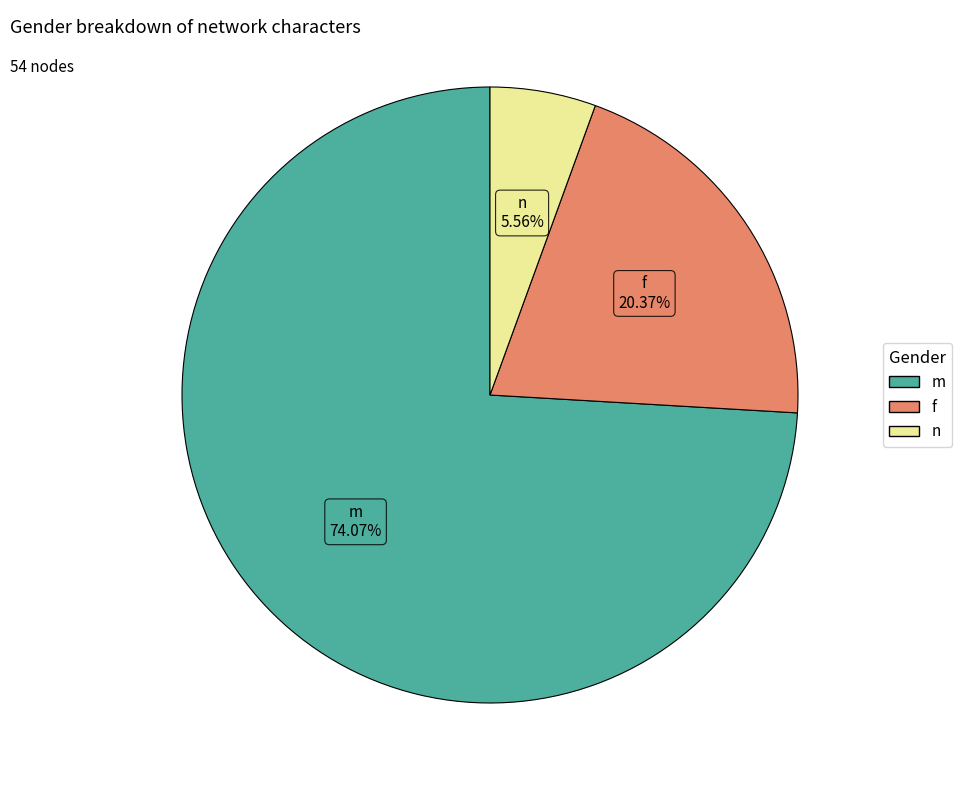

Which slice represents more than half of the pie?

m